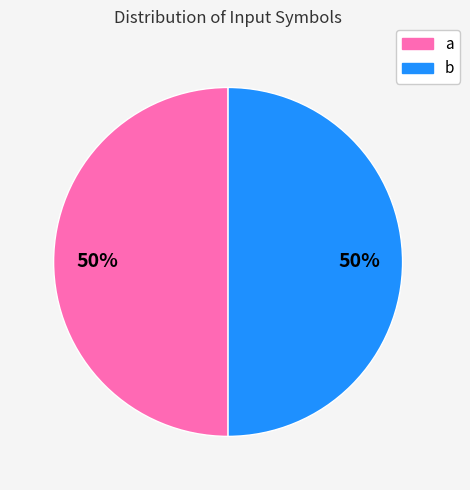

Do b and a together represent more than half of the pie?

Yes